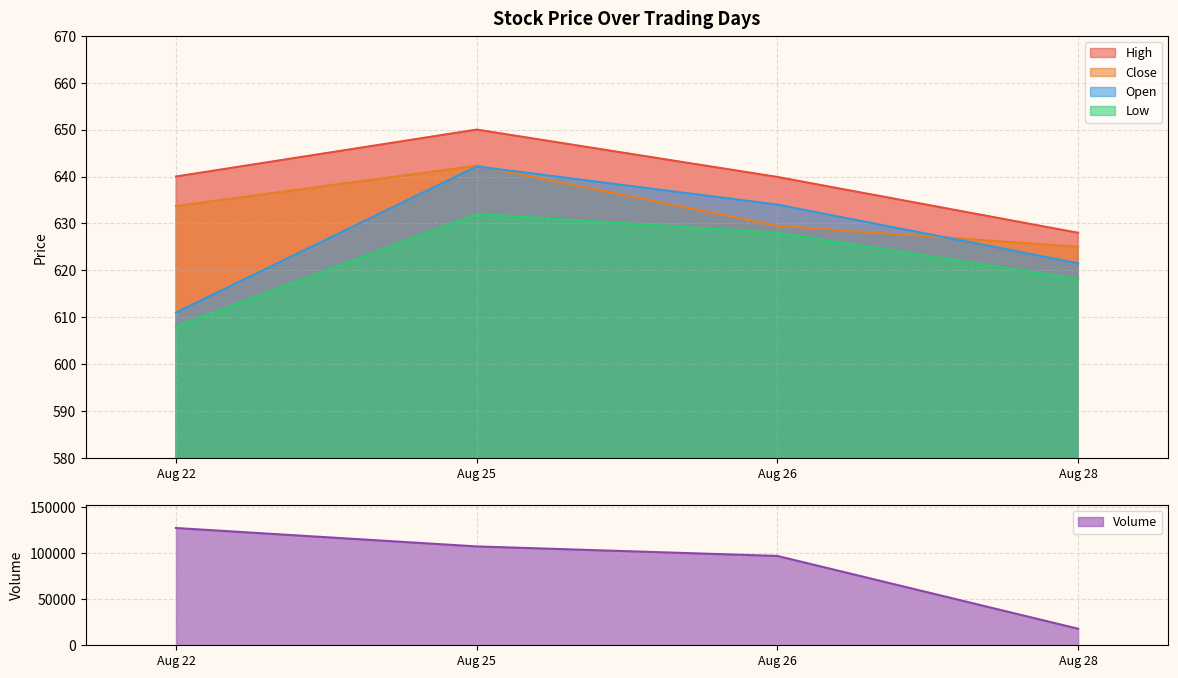

Which series has the widest spread of values?

Open